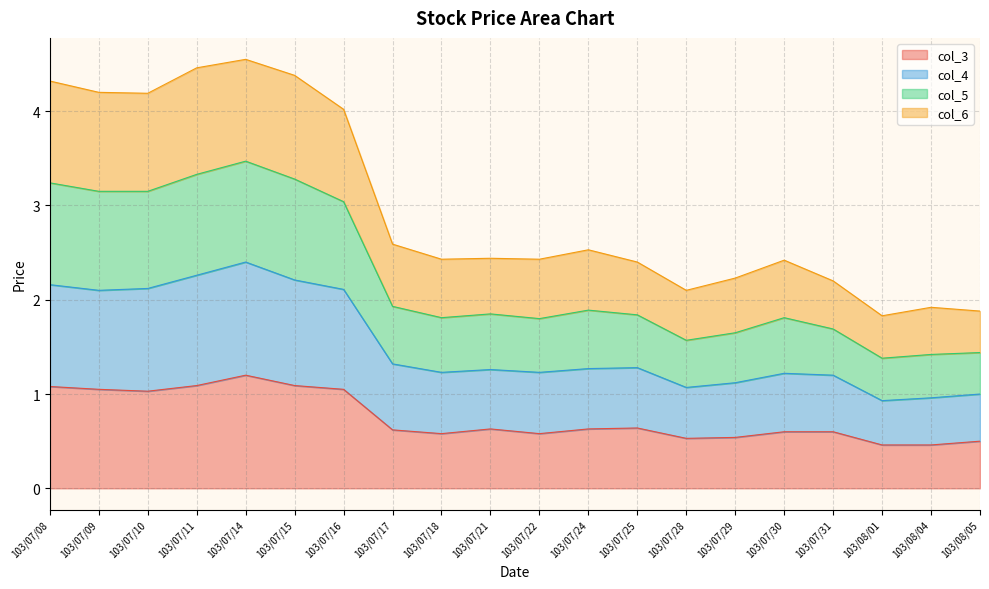

True or false: col_5 and col_6 cross at least once.

False